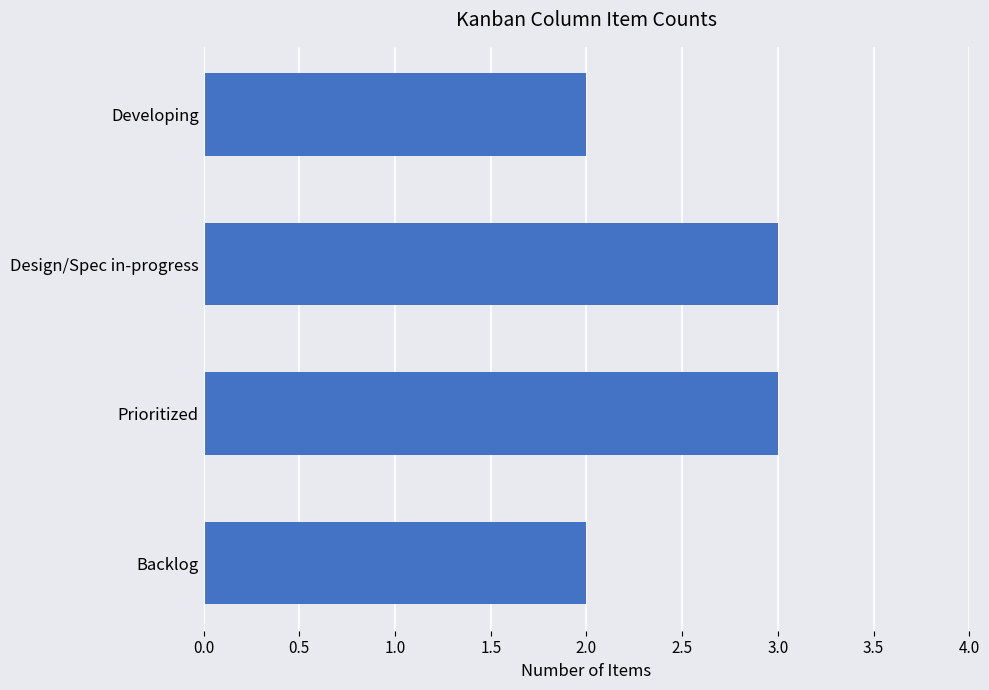

How many values are below 3?

2